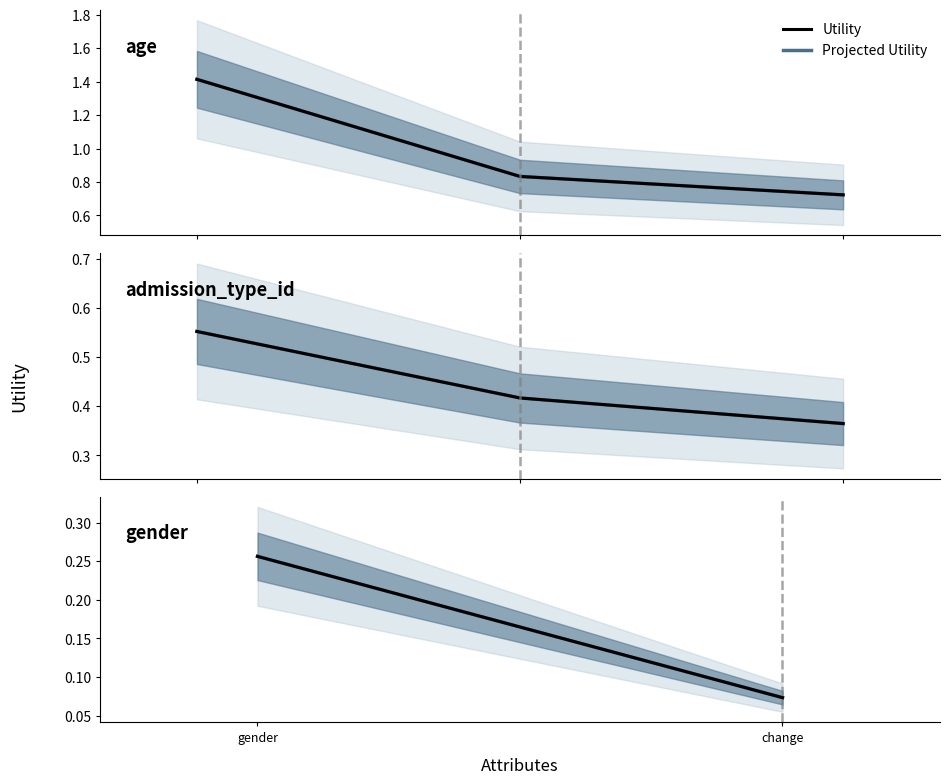

At how many categories does at least one series exceed 0?

2